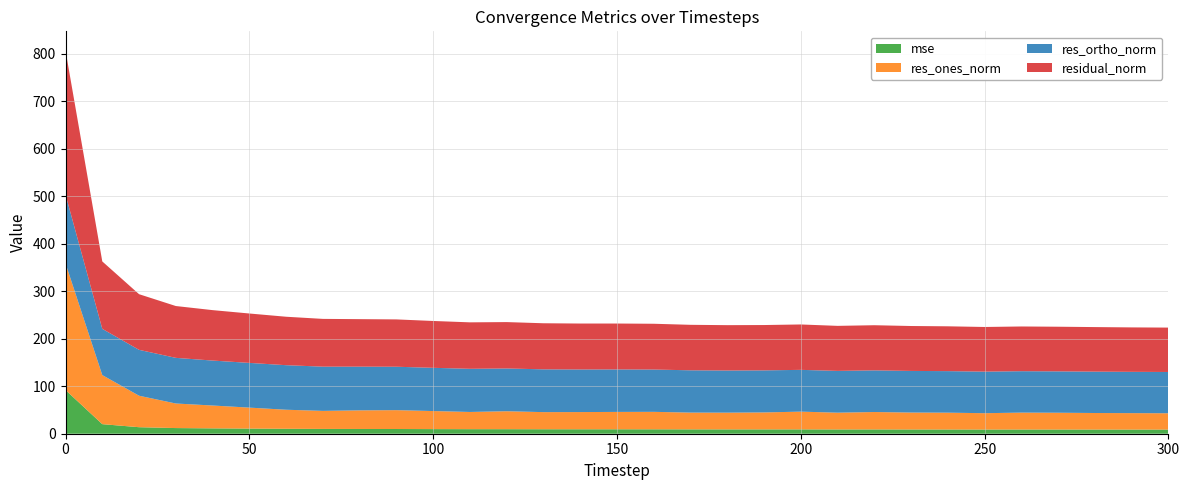

Reading left to right, transcribe all the data shown in this chart.

mse: 92.0	20.1	13.7	11.9	11.3	10.8	10.4	10.1	10.0	9.9	9.7	9.6	9.5	9.4	9.3	9.3	9.3	9.2	9.1	9.1	9.1	9.0	9.0	8.9	8.9	8.8	8.9	8.8	8.8	8.7	8.7
res_ones_norm: 266.5	103.3	66.3	51.7	48.1	44.1	40.1	38.0	39.2	39.7	38.0	36.2	37.8	36.1	36.2	36.6	36.8	35.3	35.2	35.7	37.3	35.3	36.6	35.6	35.4	34.4	35.6	35.4	34.8	34.6	34.3
res_ortho_norm: 144.8	97.3	96.6	96.1	94.6	94.1	93.8	93.1	92.0	91.4	91.0	90.8	90.0	90.0	89.6	89.4	89.0	89.0	88.7	88.5	87.9	87.9	87.7	87.6	87.4	87.5	87.1	87.1	87.1	86.9	86.9
residual_norm: 303.3	141.9	117.1	109.1	106.1	104.0	102.0	100.5	100.0	99.6	98.6	97.8	97.6	97.0	96.7	96.6	96.3	95.7	95.4	95.4	95.5	94.8	95.0	94.5	94.3	94.0	94.1	94.0	93.8	93.5	93.4